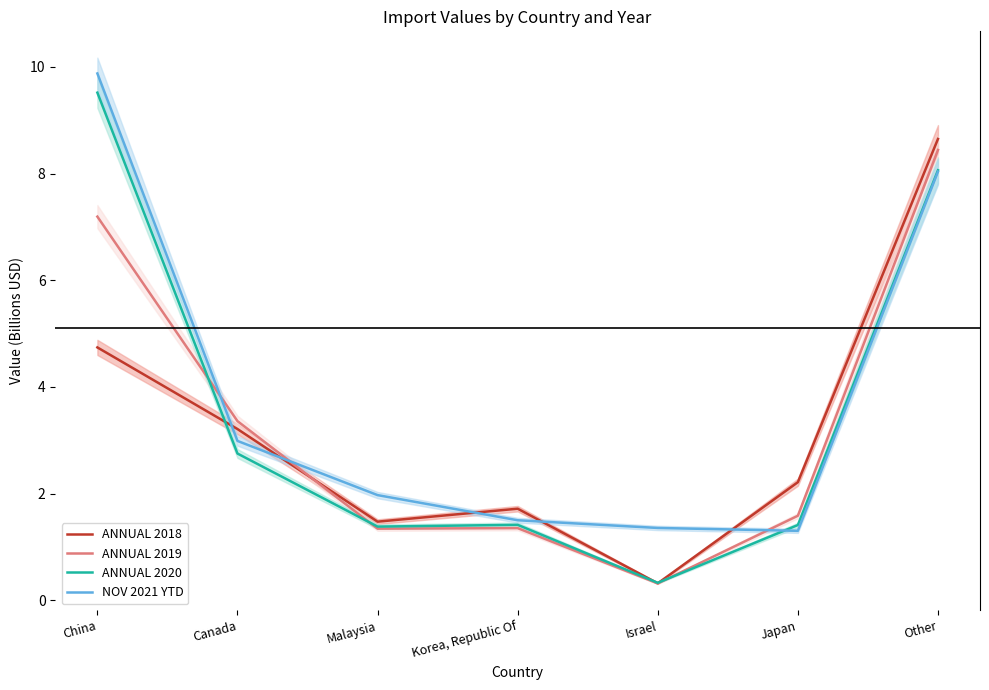

What position from the right is Malaysia?

5